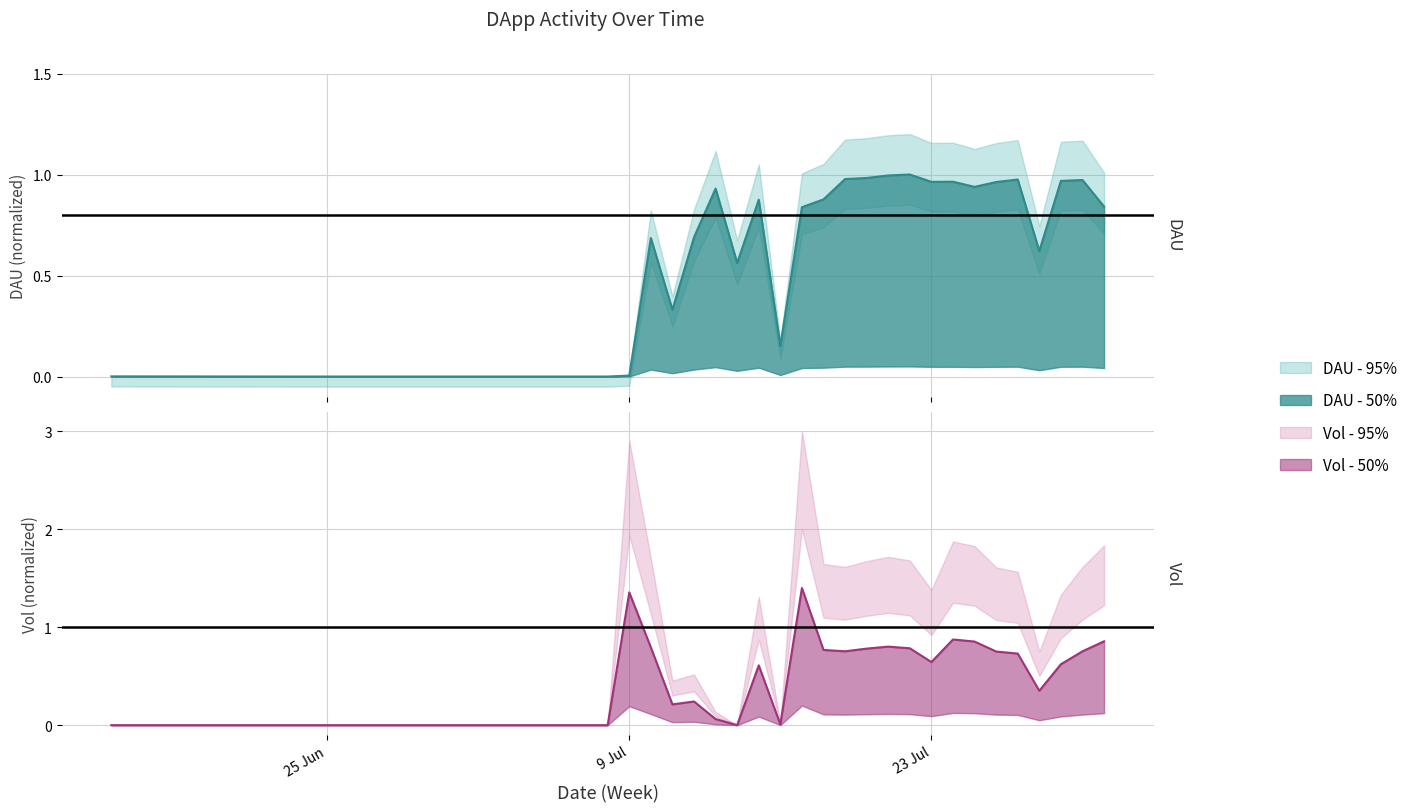

Is the value of Vol at 2019-07-28 greater than the value of DAU at 2019-07-01?

Yes